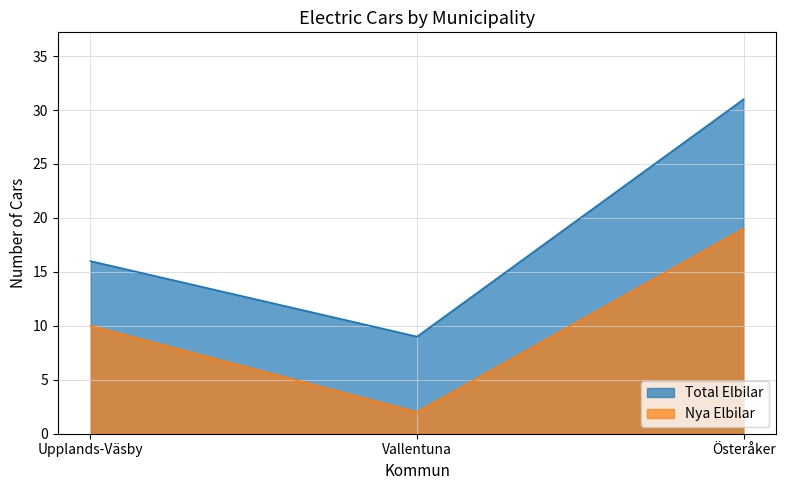

Between Upplands-Väsby and Österåker, which series saw the biggest shift?

Total Elbilar